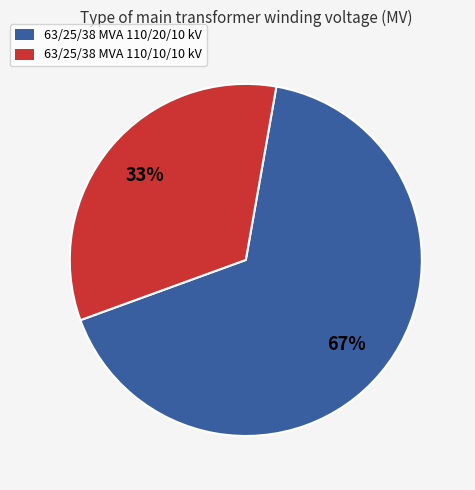

What percentage is the 63/25/38 MVA 110/20/10 kV slice, to the nearest percent?

67%